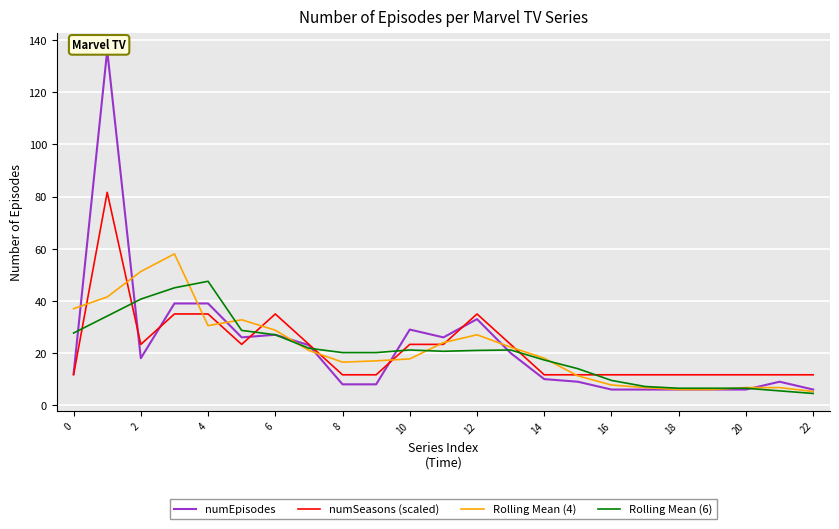

Which series has the largest range (max minus min)?

numEpisodes